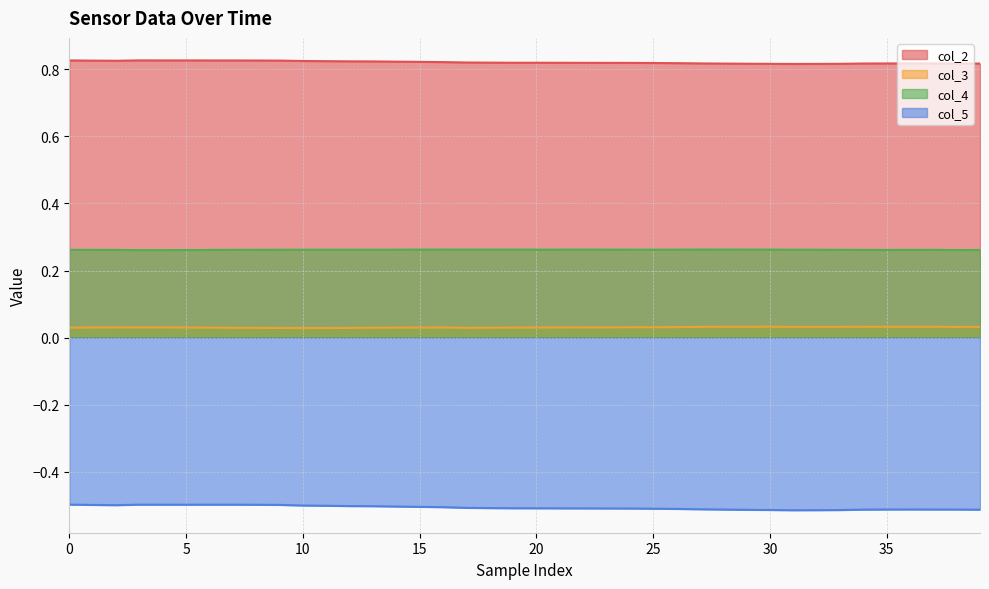

Rank the series by their average value, from highest to lowest.

col_2, col_4, col_3, col_5